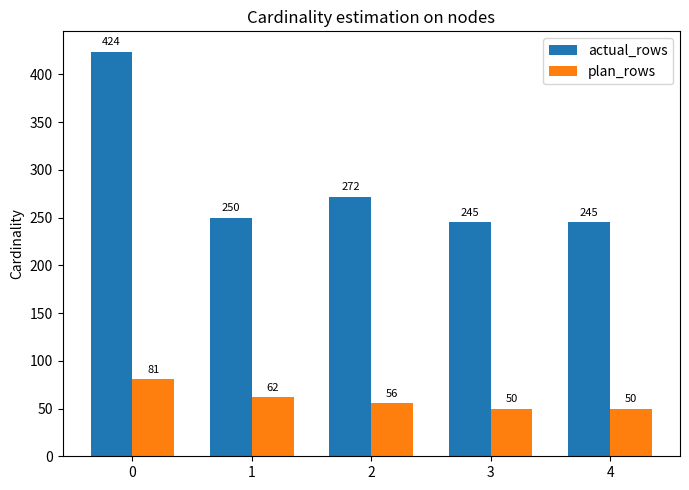

What is the difference between the actual_rows values at 2 and 4?

27